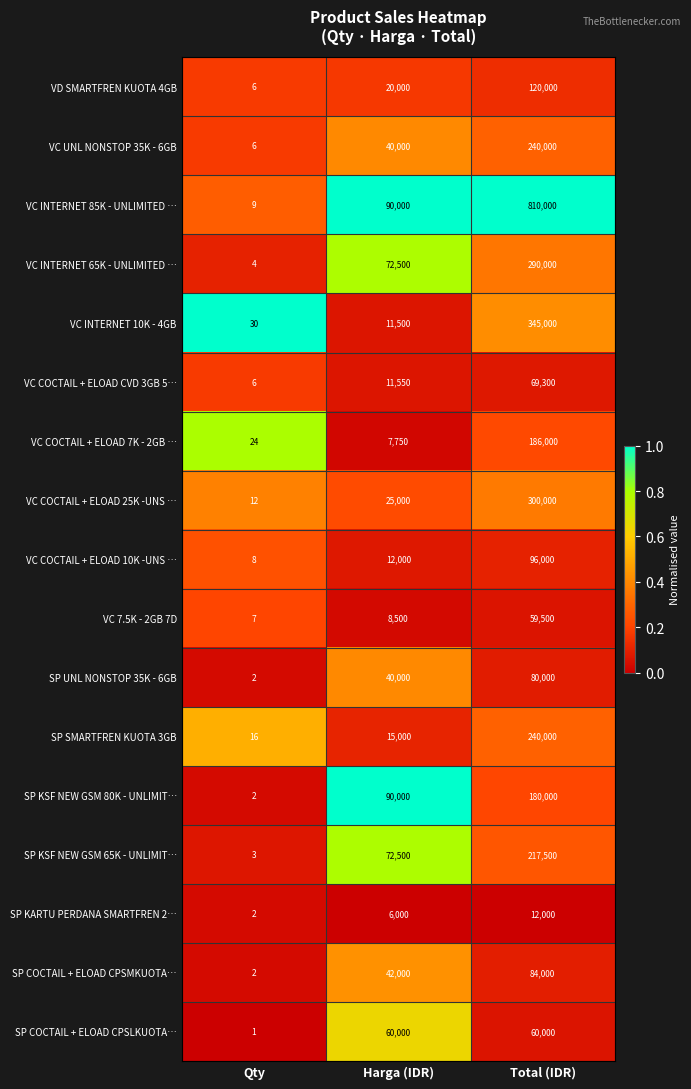

The VC 7.5K - 2GB 7D series shows 33473 at Total (IDR). True or false?

False